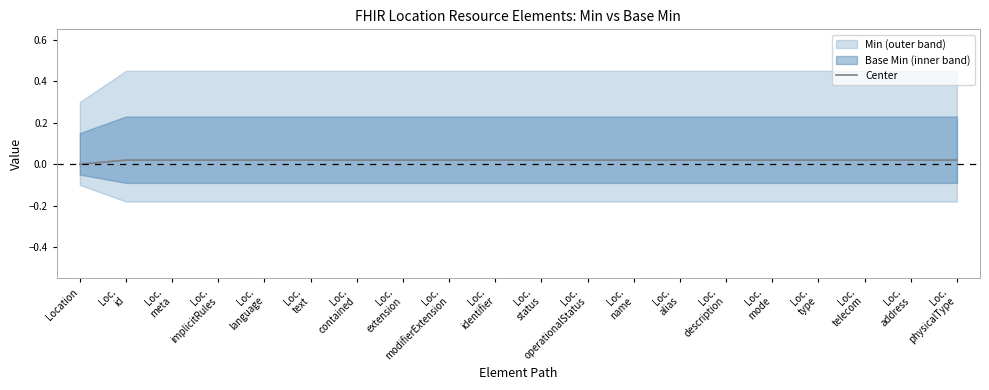

The value at Loc.
description is 0.0. True or false?

False